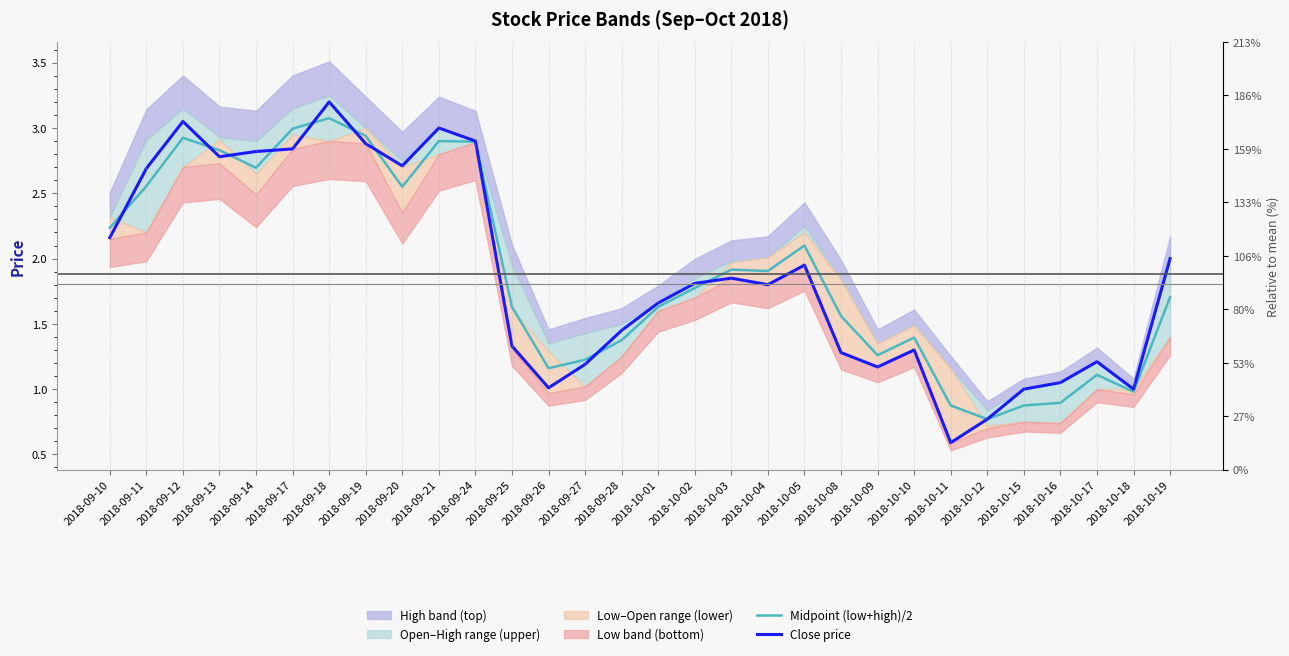

Which series has the largest range (max minus min)?

Close price